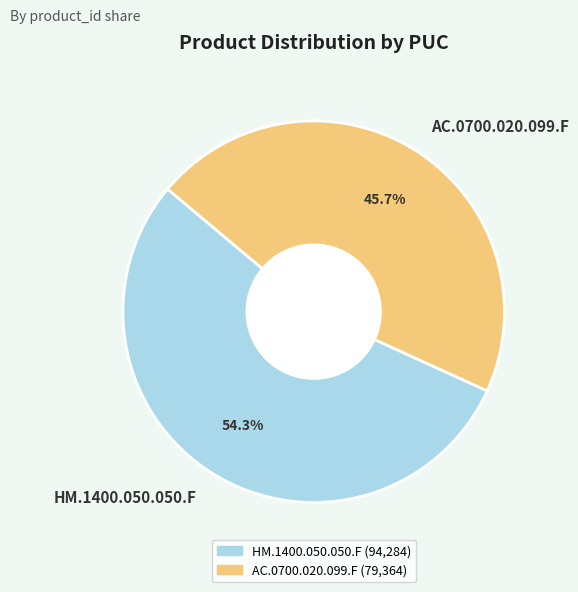

What is the majority slice?

HM.1400.050.050.F